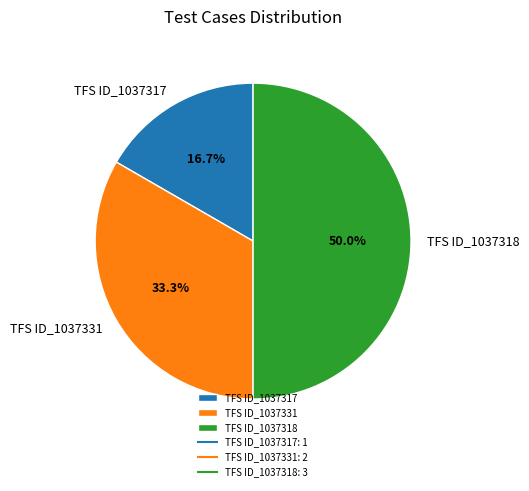

Is it true that TFS ID_1037331 is 40% of the pie?

False